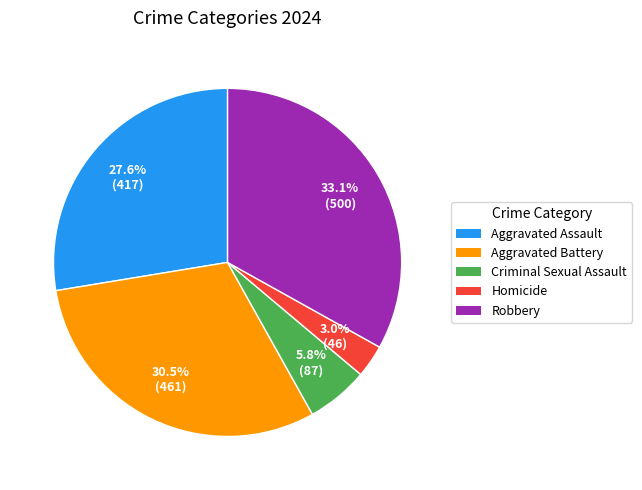

Which category has the smallest portion of the pie?

Homicide